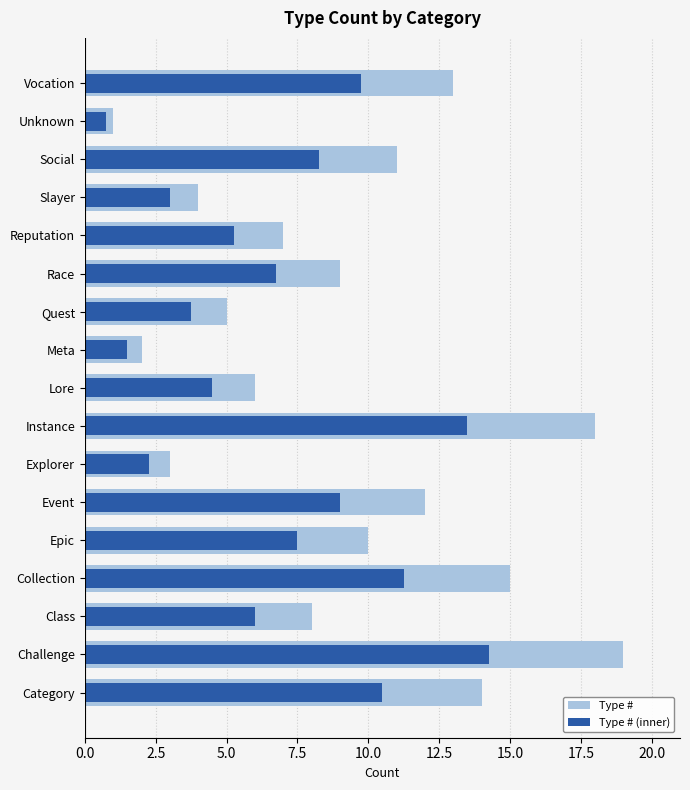

What is the average value of the Type # (inner) series?

6.9